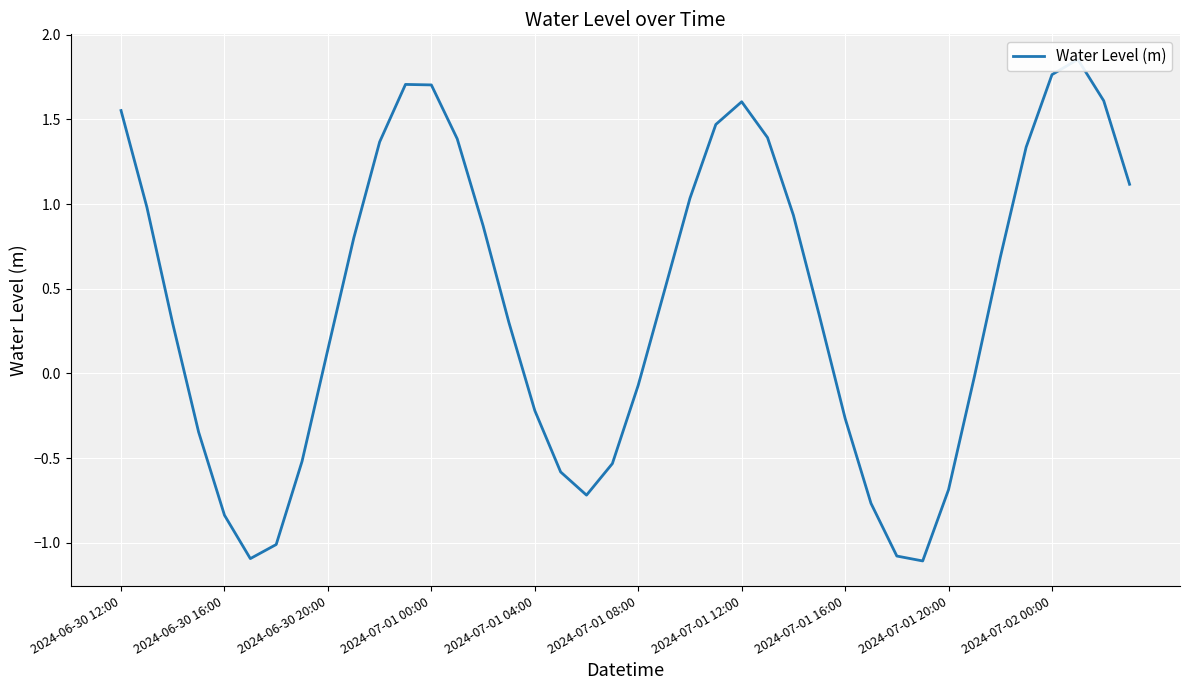

Reading left to right, extract all data points from this chart.

1.6	1.0	0.3	-0.3	-0.8	-1.1	-1.0	-0.5	0.1	0.8	1.4	1.7	1.7	1.4	0.9	0.3	-0.2	-0.6	-0.7	-0.5	-0.1	0.5	1.0	1.5	1.6	1.4	0.9	0.3	-0.3	-0.8	-1.1	-1.1	-0.7	-0.0	0.7	1.3	1.8	1.9	1.6	1.1